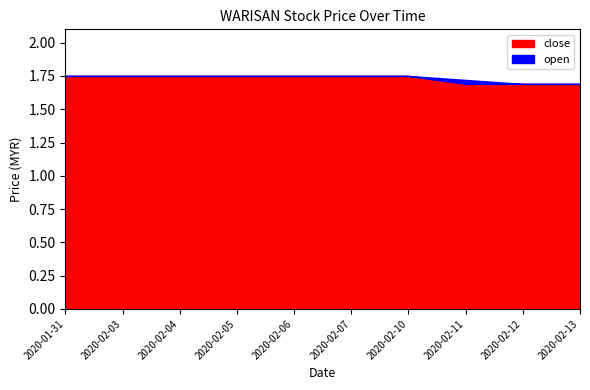

True or false: close and open cross at least once.

False